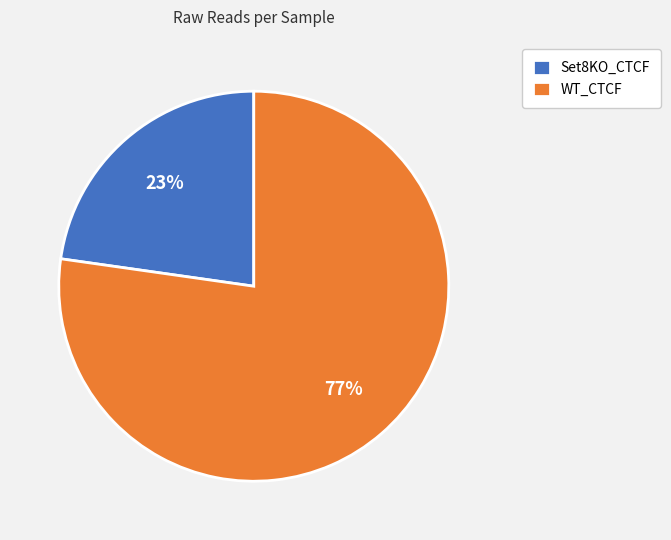

Combined, do WT_CTCF and Set8KO_CTCF account for over 50%?

Yes